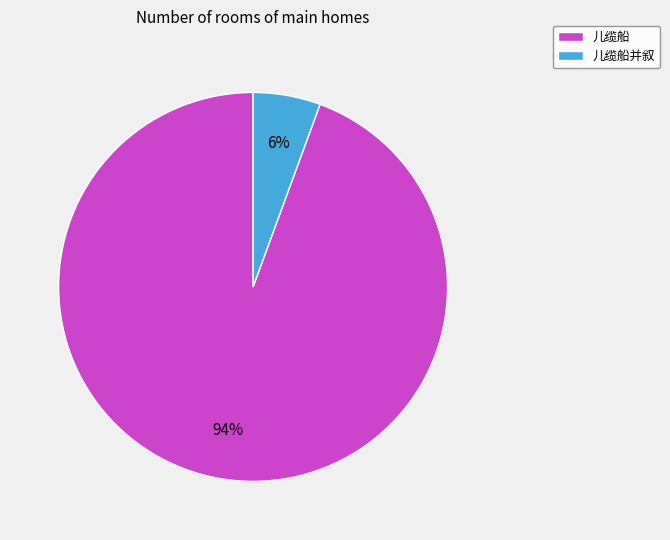

How many segments does this pie chart have?

2